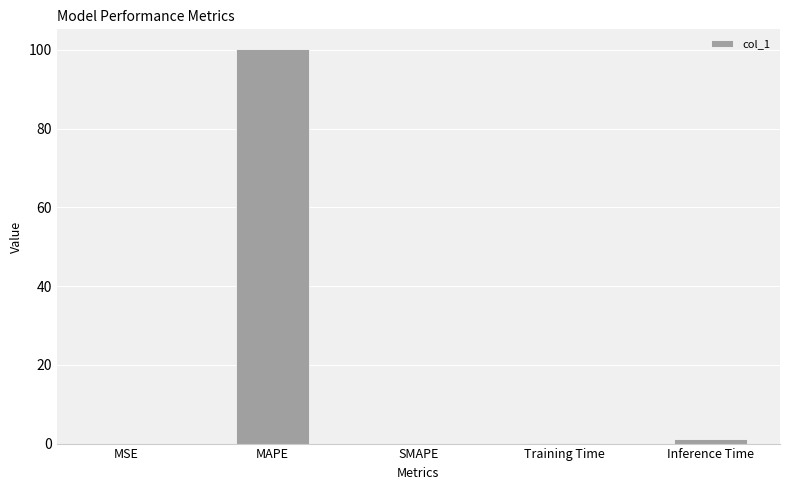

Count the number of data series in this chart.

1